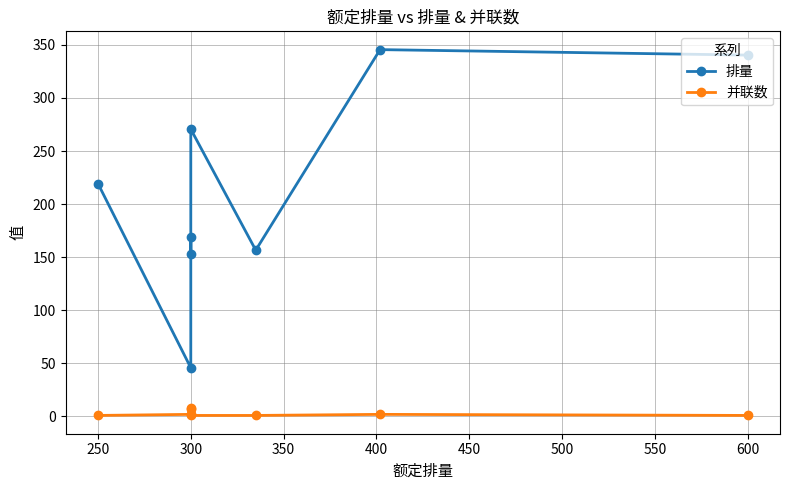

At which category does 排量 reach its first local peak?

300